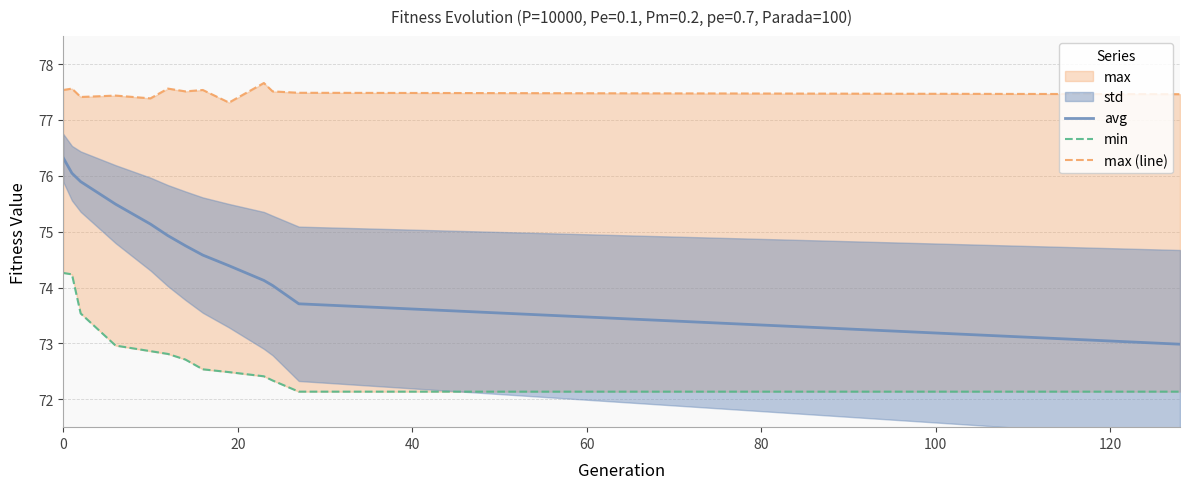

What is the sum of all avg values?

972.4